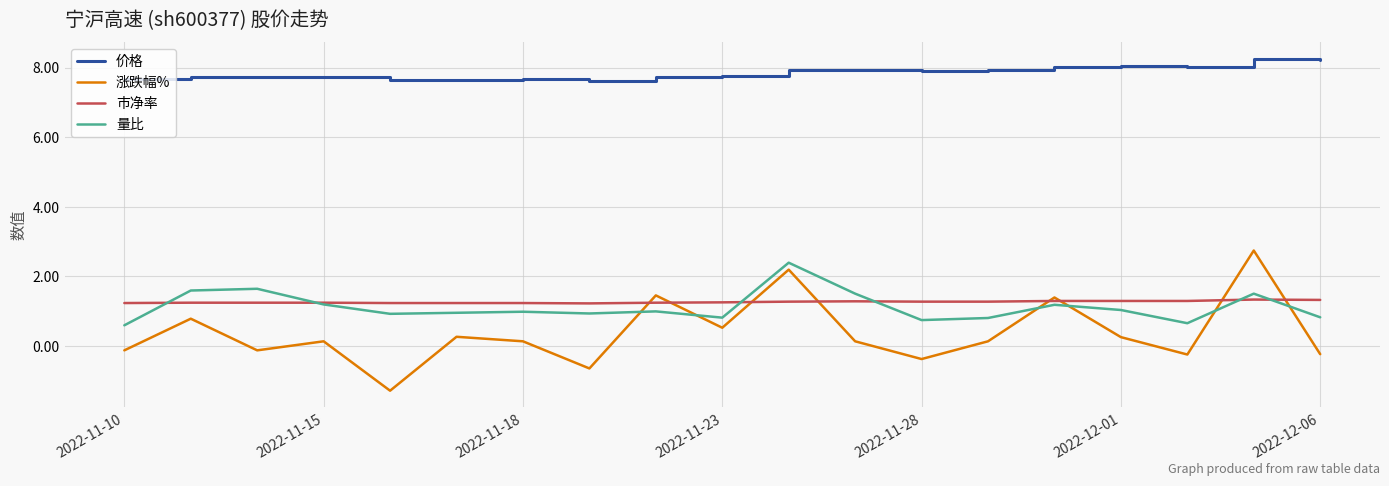

What is the minimum value shown in the chart?

-1.3